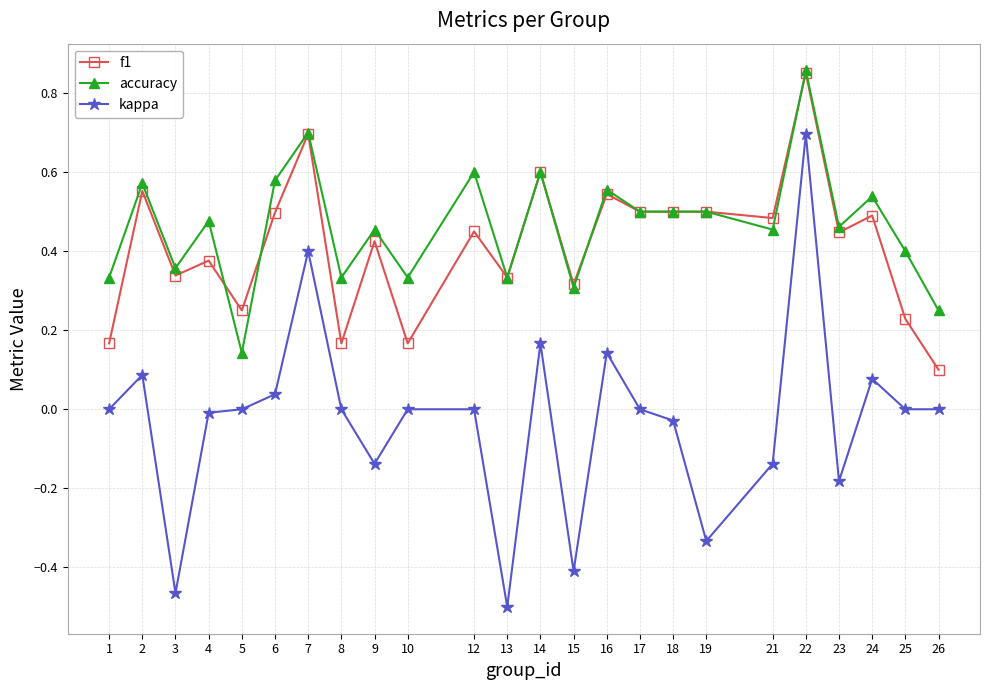

At which category does f1 reach its first local peak?

2